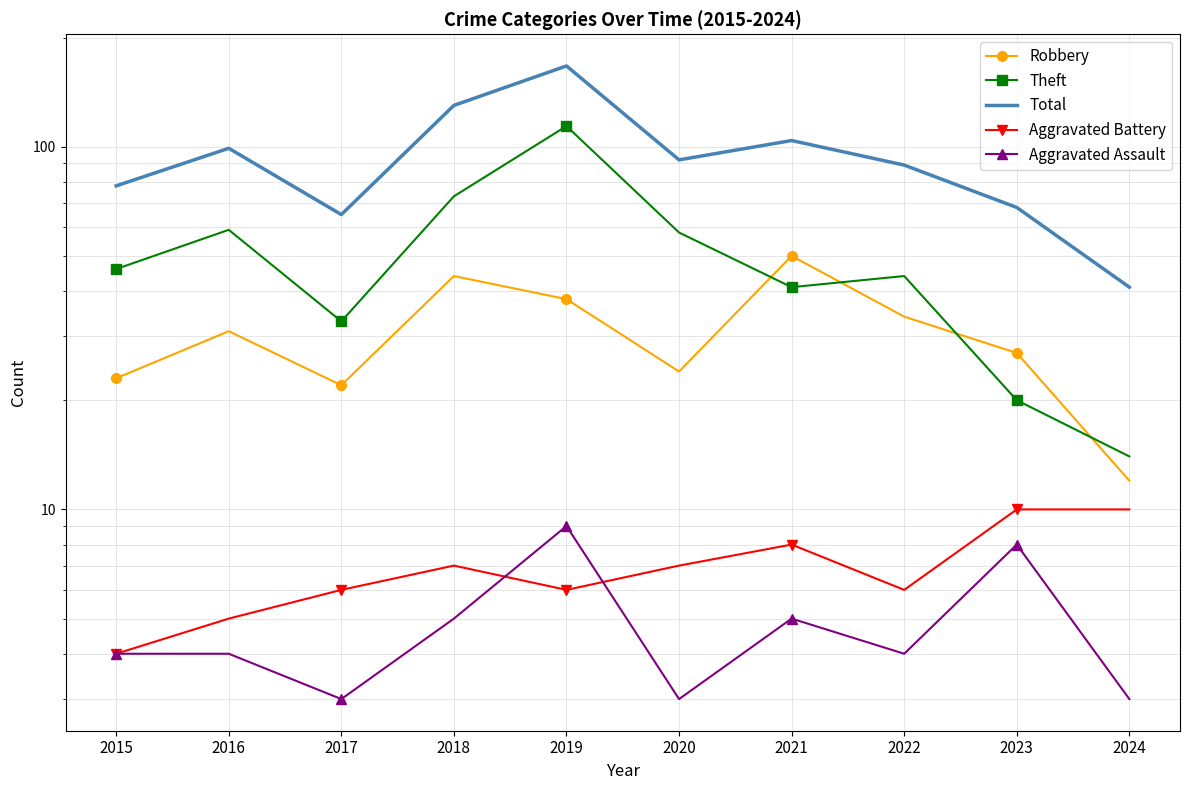

Which label corresponds to the smallest value in the chart?

2017